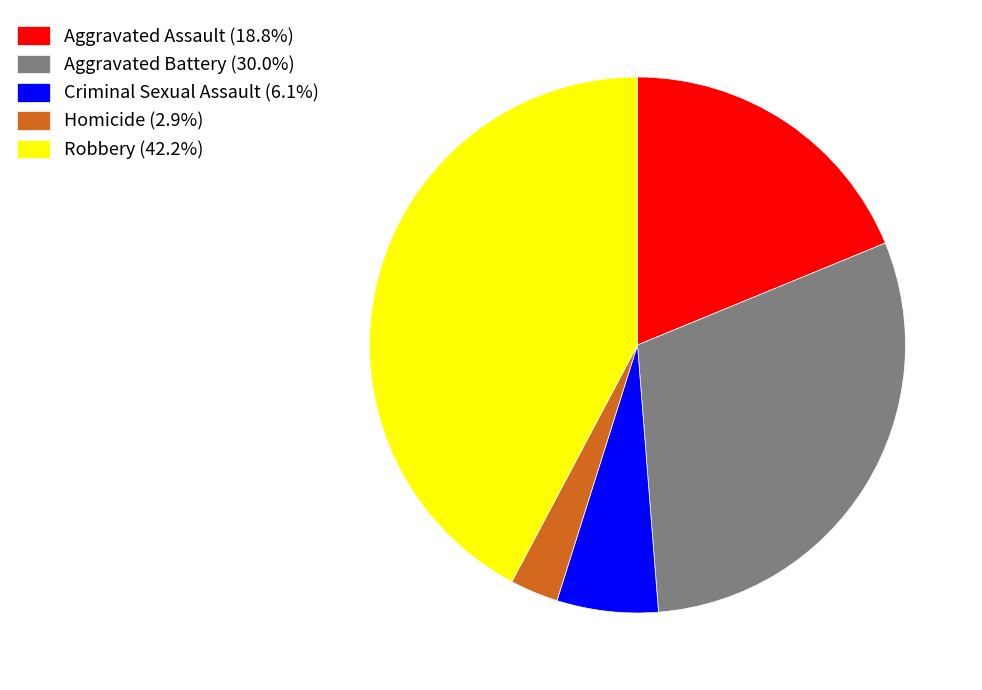

Is there any slice that represents more than half of the pie?

No